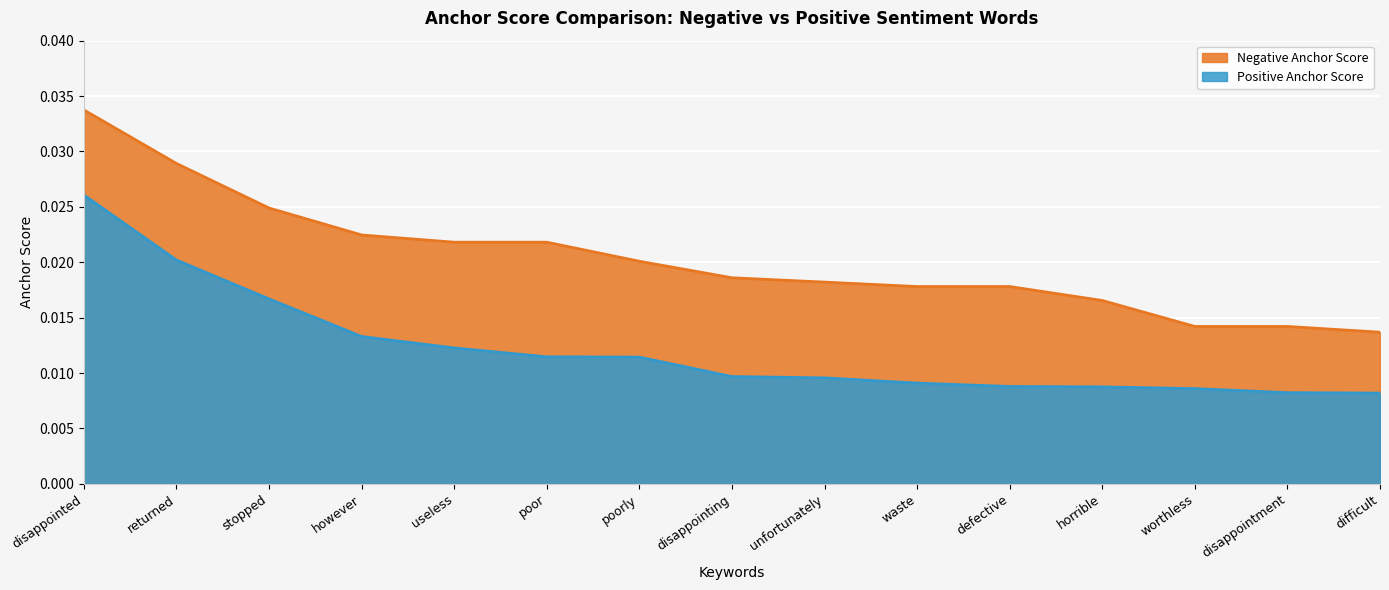

Which series has the largest range (max minus min)?

Negative Anchor Score